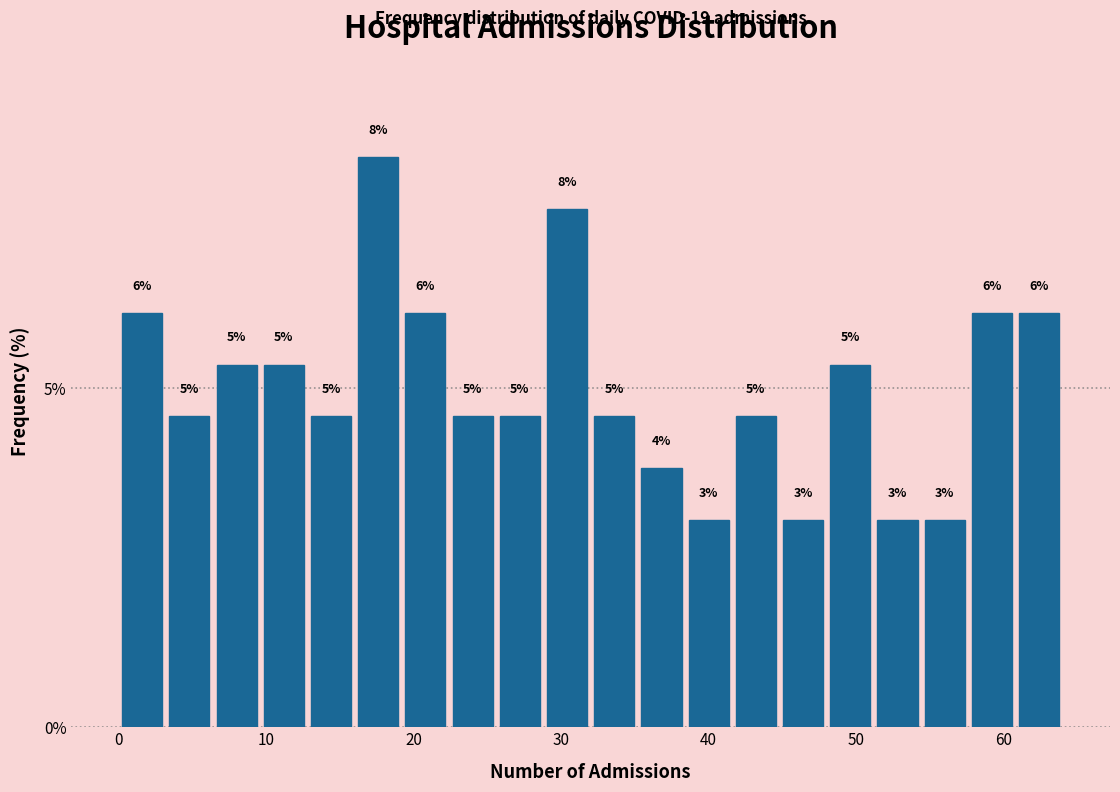

Around what value on the x-axis is the tallest bar? Give the approximate position of its centre, as read against the axis.

18